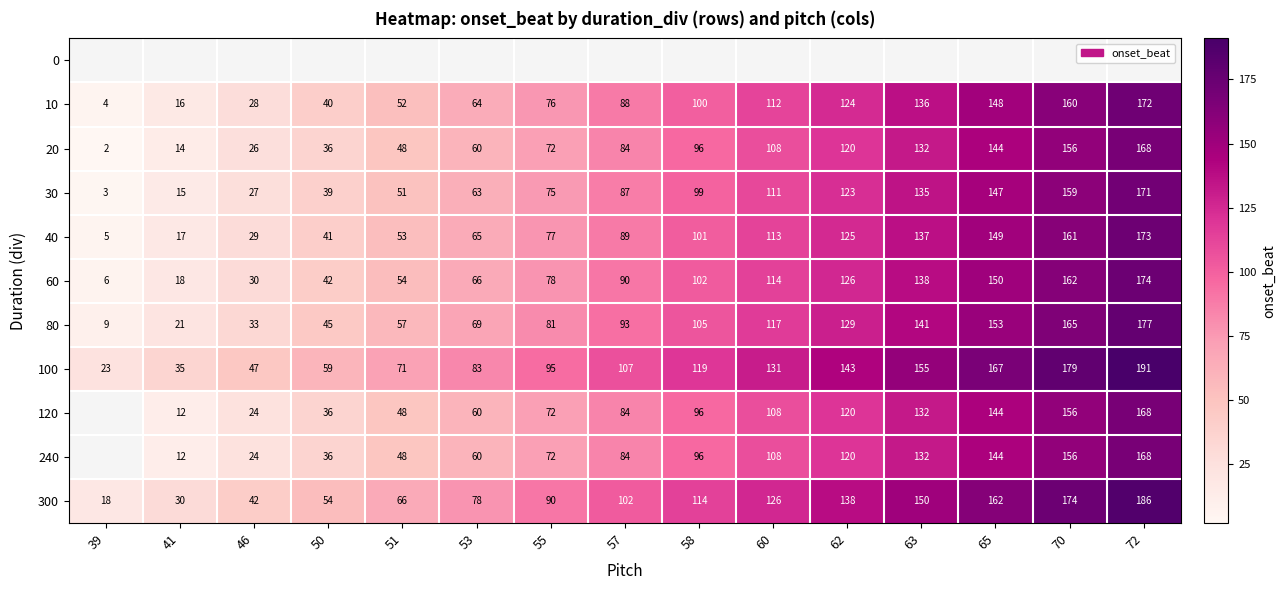

What is the sum of all 10 values?

1320.0